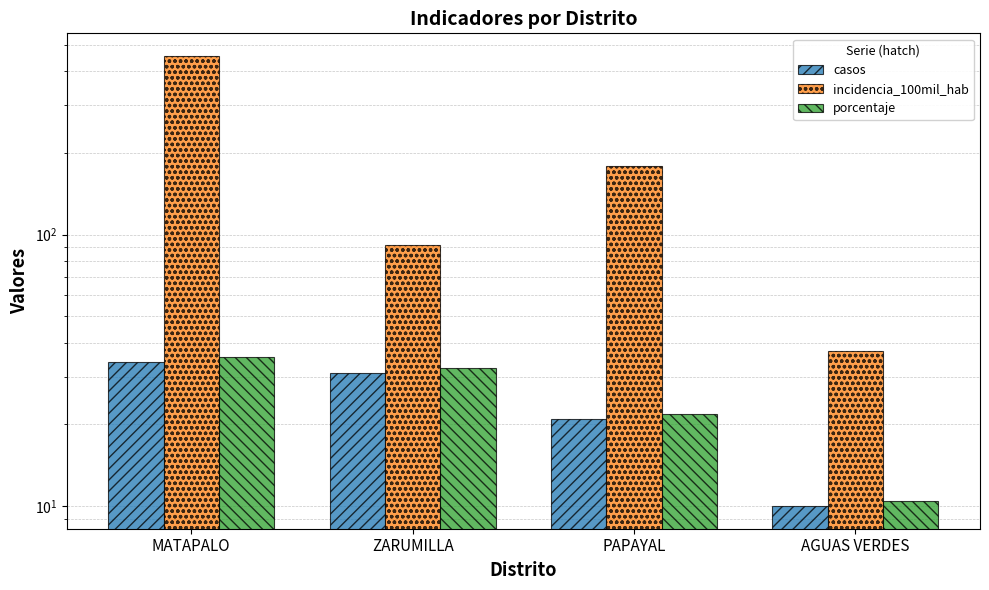

Reading left to right, extract all data points from this chart.

casos: 34.0	31.0	21.0	10.0
incidencia_100mil_hab: 455.0	91.7	179.4	37.2
porcentaje: 35.4	32.3	21.9	10.4